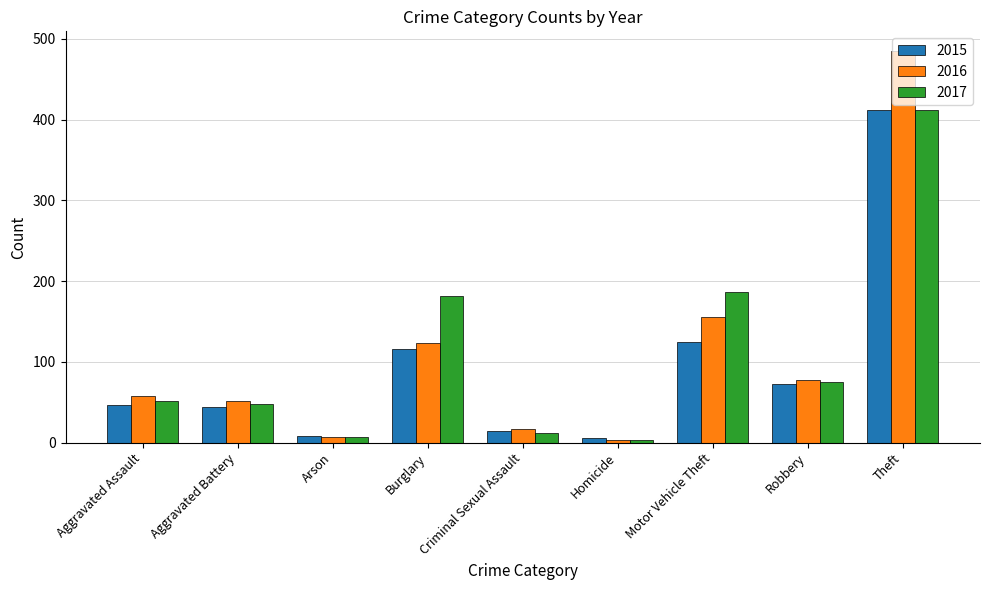

What is the difference between the second highest and second lowest values in the 2015 series?

117